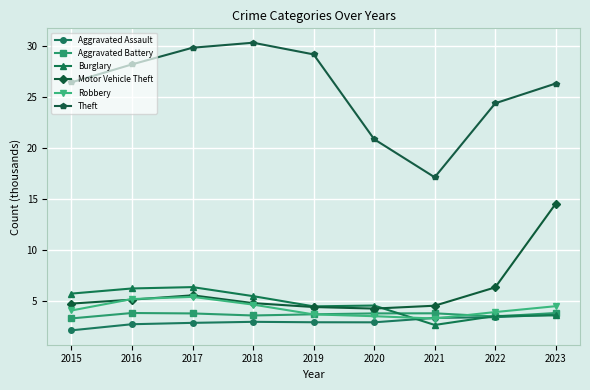

At which category is the sum across all series the highest?

2023